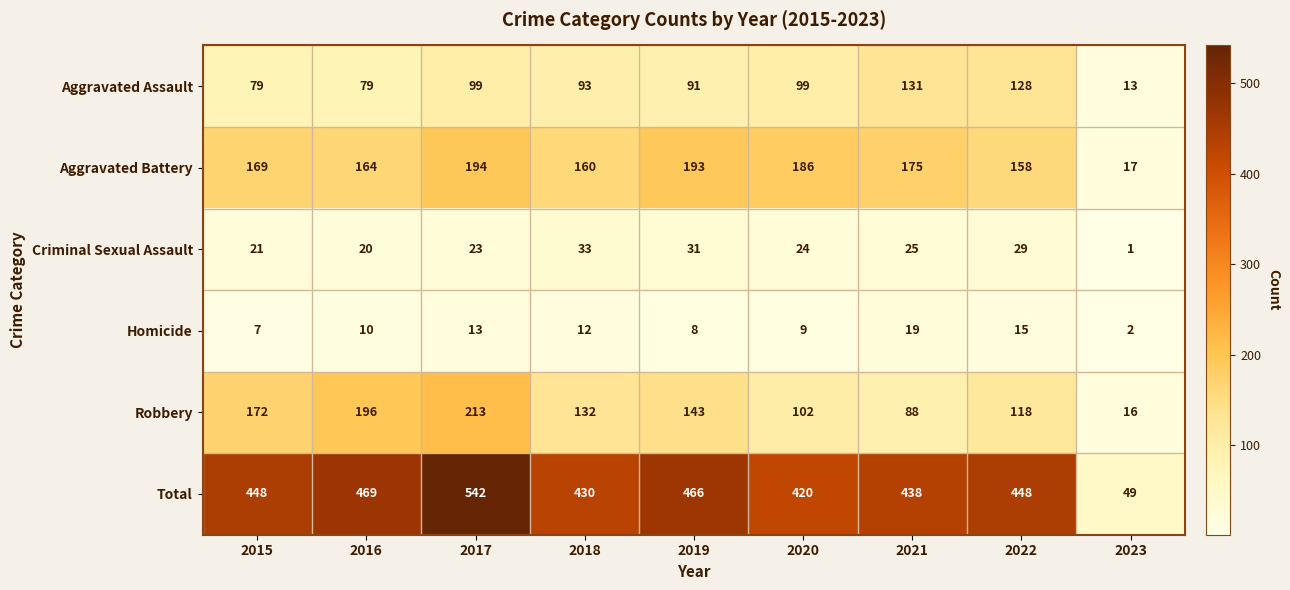

Which series has the widest spread of values?

Total